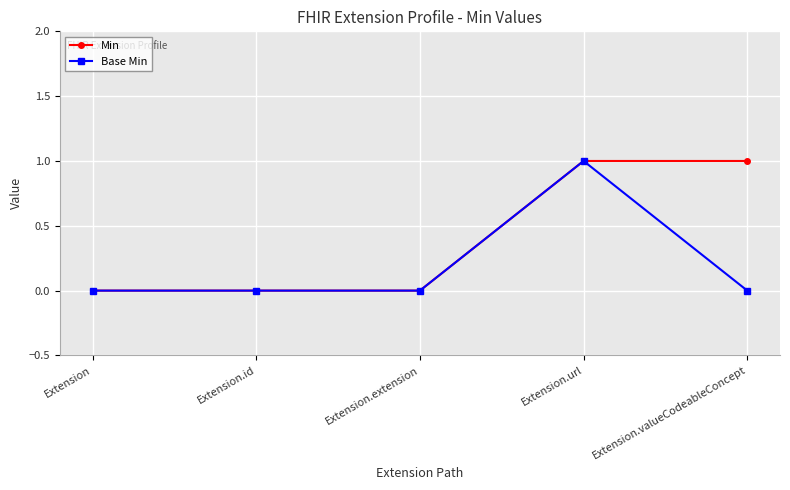

At which category is the sum across all series the highest?

Extension.url